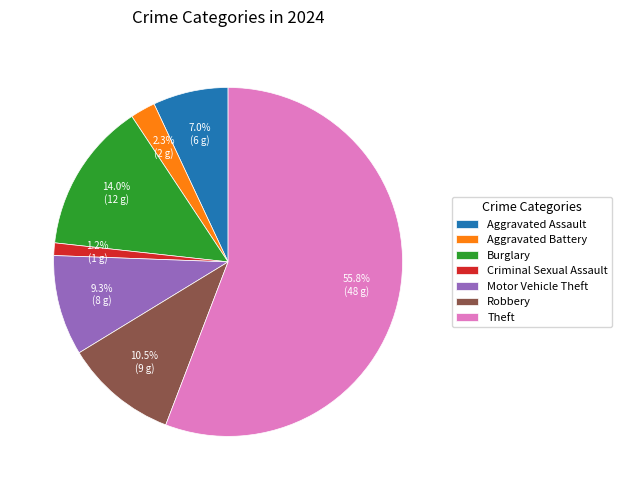

To the nearest percent, what portion does Burglary represent?

14%